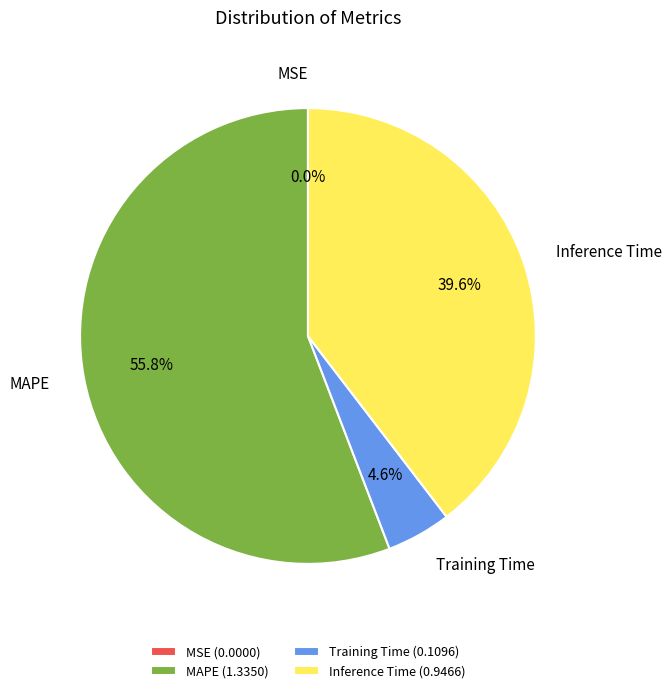

Which slice represents more than half of the pie?

MAPE